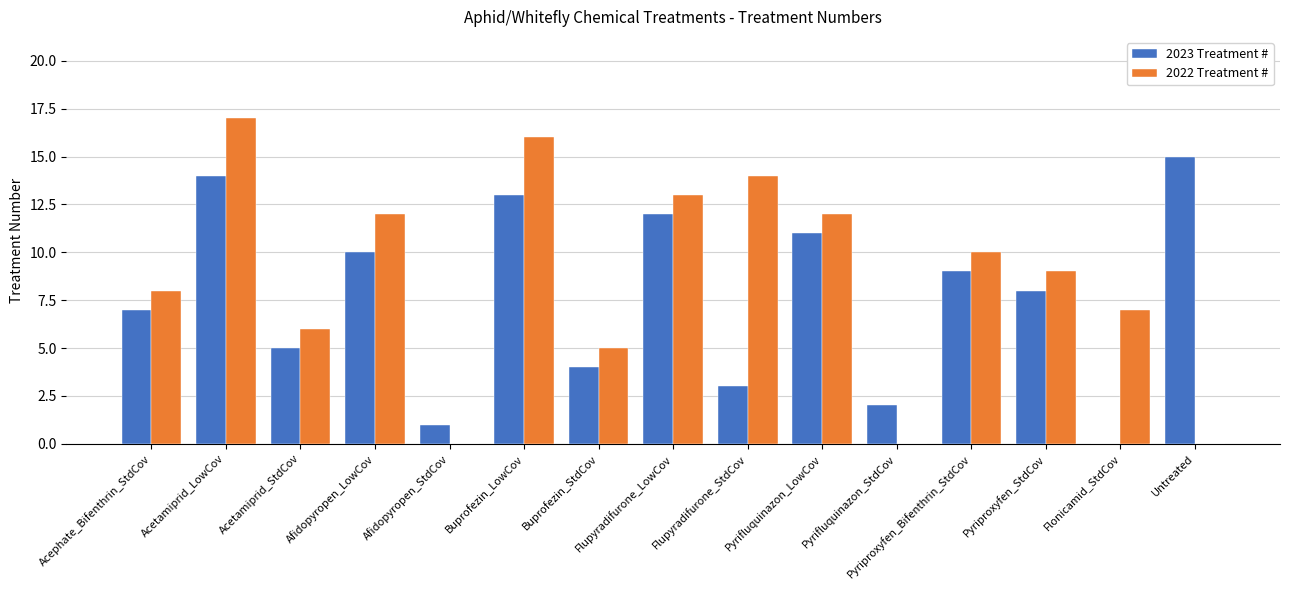

Reading left to right, what are all the values shown in this chart?

2023 Treatment #: 7	14	5	10	1	13	4	12	3	11	2	9	8	0	15
2022 Treatment #: 8	17	6	12	0	16	5	13	14	12	0	10	9	7	0